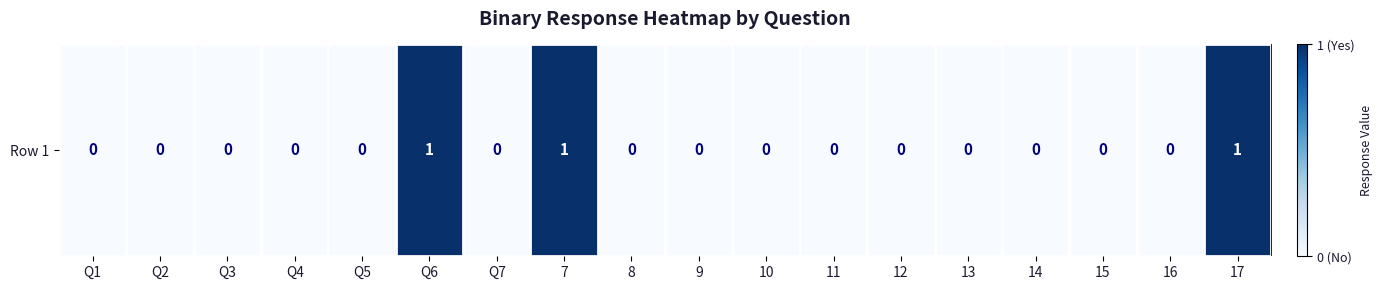

What is the change in value from 16 to 17?

+1